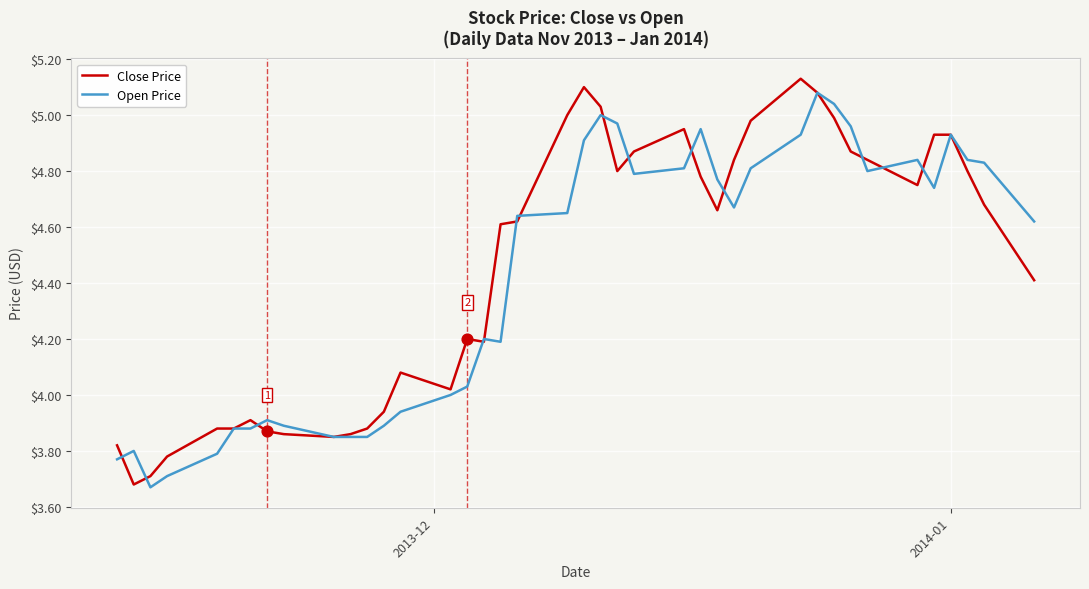

Which series has the largest range (max minus min)?

Close Price